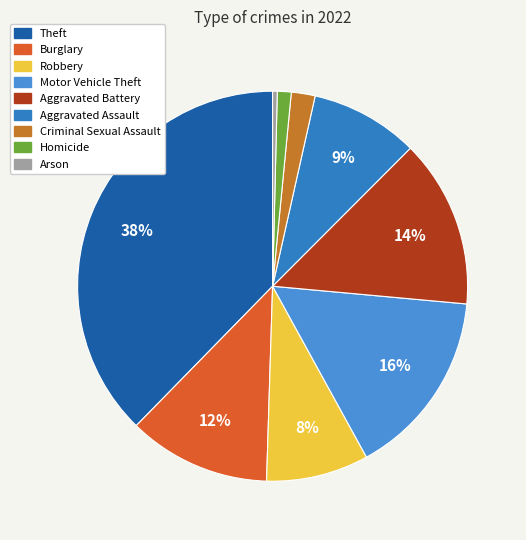

Which has a higher value, Aggravated Battery or Robbery?

Aggravated Battery